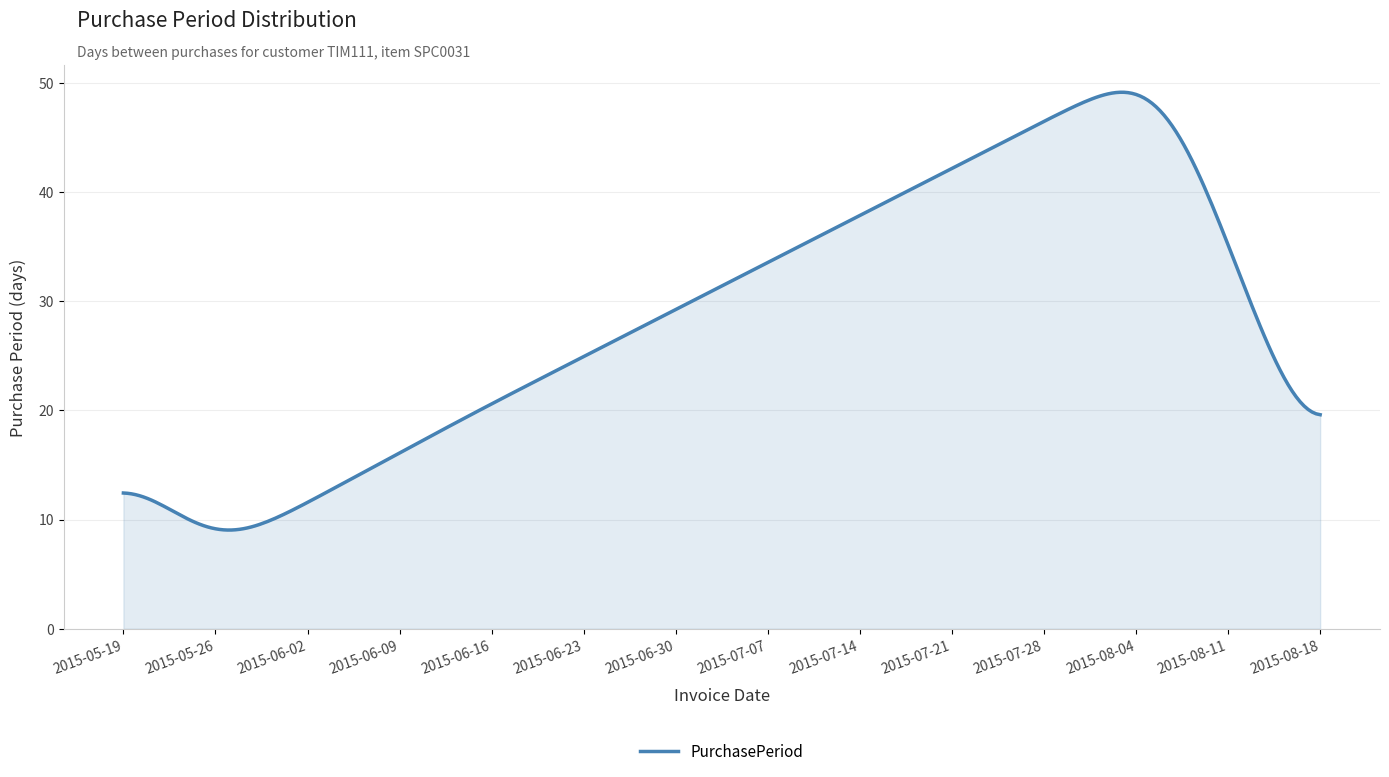

What is the minimum value shown in the chart?

9.0